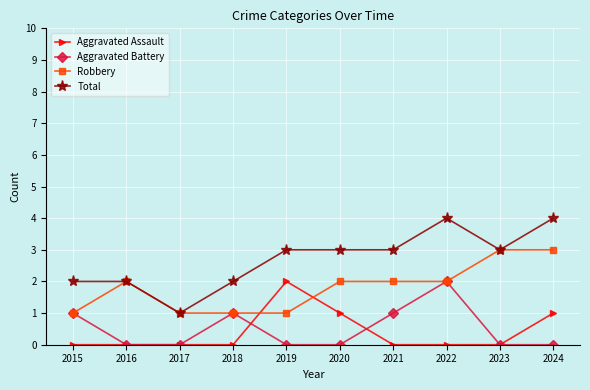

What is the approximate value of Robbery at 2016?

2